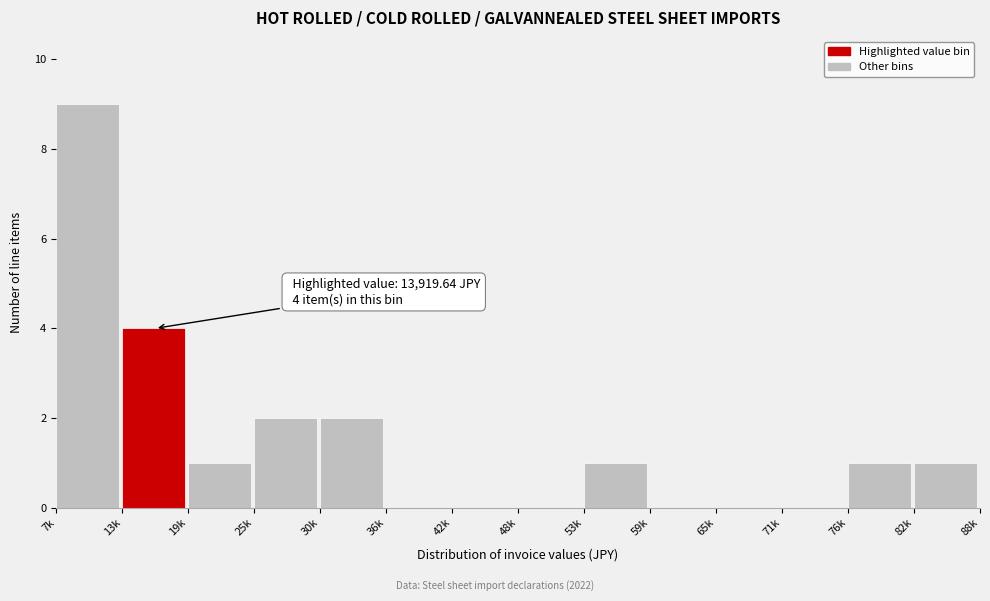

Reading left to right, transcribe all the data shown in this chart.

7k=9	13k=4	19k=1	25k=2	30k=2	36k=0	42k=0	48k=0	53k=1	59k=0	65k=0	71k=0	76k=1	82k=1